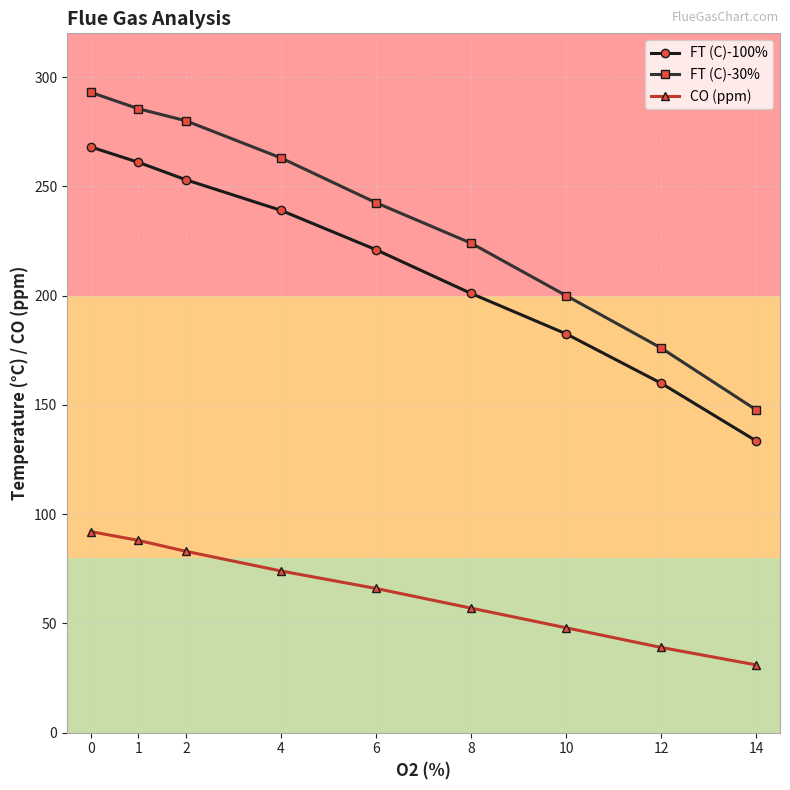

Reading left to right, transcribe all the data shown in this chart.

FT (C)-100%: 0=268.0	1=261.0	2=253.0	4=239.0	6=221.0	8=201.0	10=182.5	12=159.9	14=133.5
FT (C)-30%: 0=293.0	1=285.5	2=280.0	4=263.0	6=242.5	8=224.0	10=200.0	12=176.0	14=147.7
CO (ppm): 0=92.0	1=88.0	2=83.0	4=74.0	6=66.0	8=57.0	10=48.0	12=39.0	14=31.0